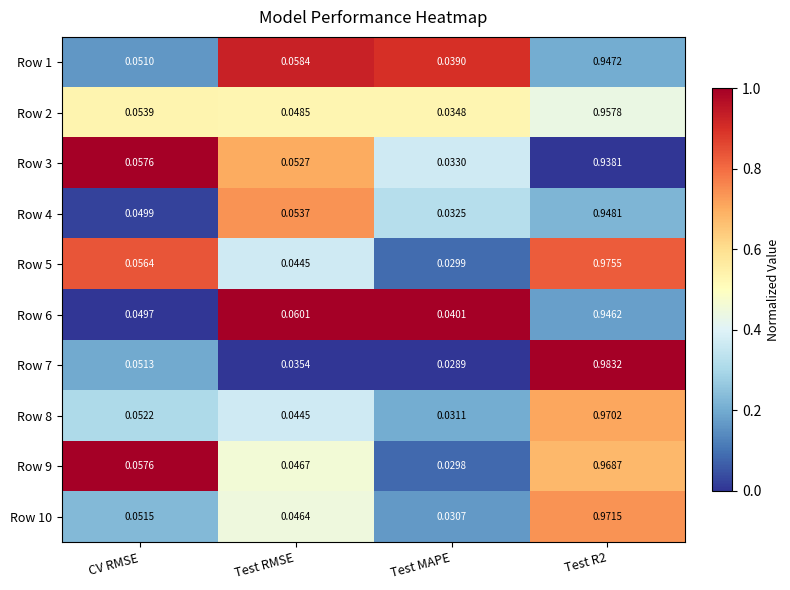

At how many categories does at least one series exceed 0?

4